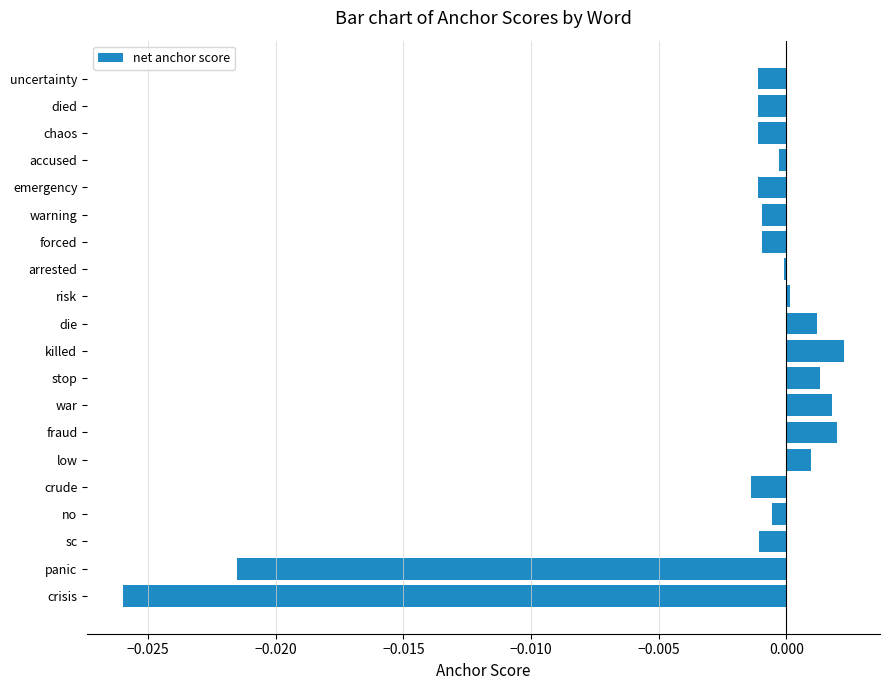

The chart shows a value of 0.0 at war. True or false?

True